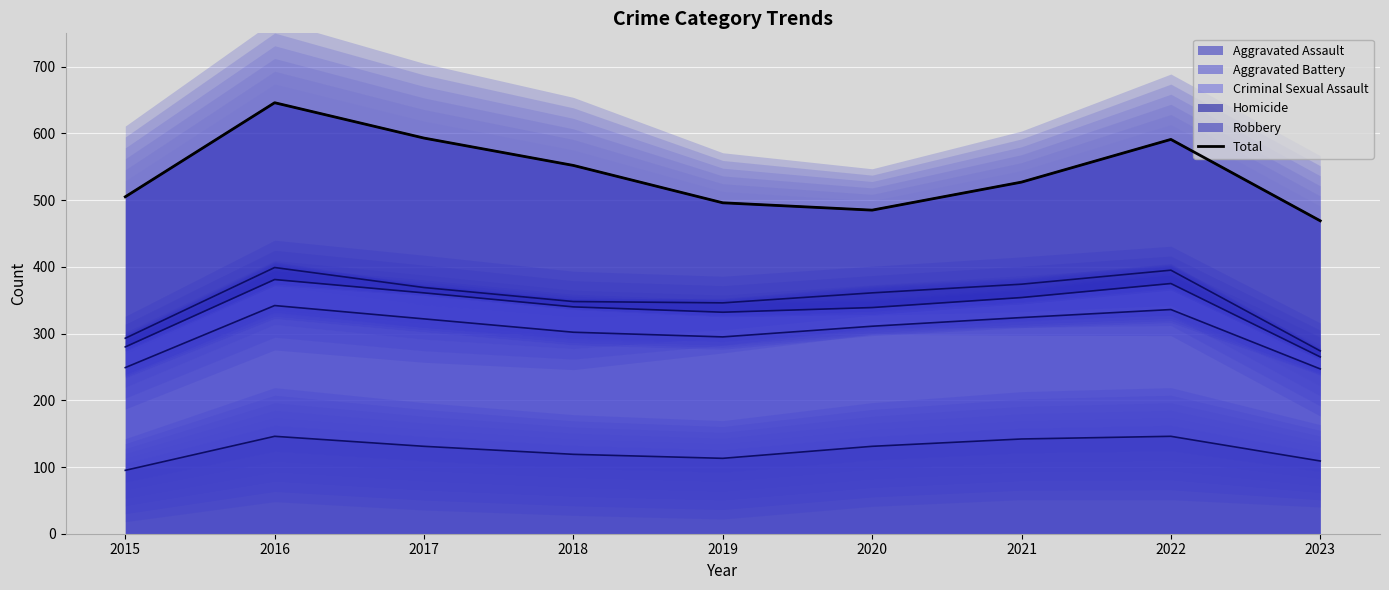

What is the difference between the values at 2018 and 2019?

56